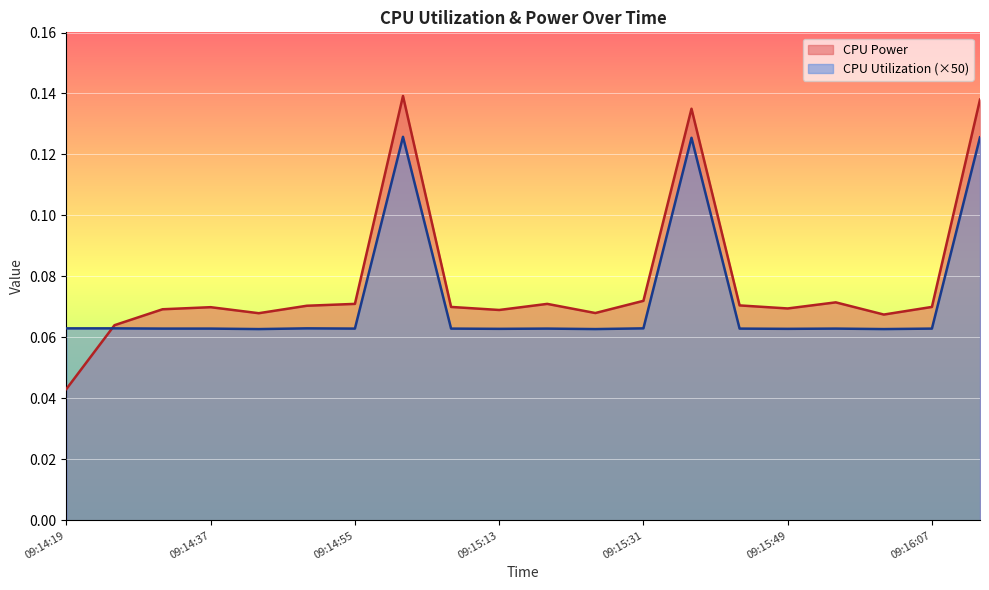

What is the value of the CPU Utilization point at the 14th from the left?

0.1